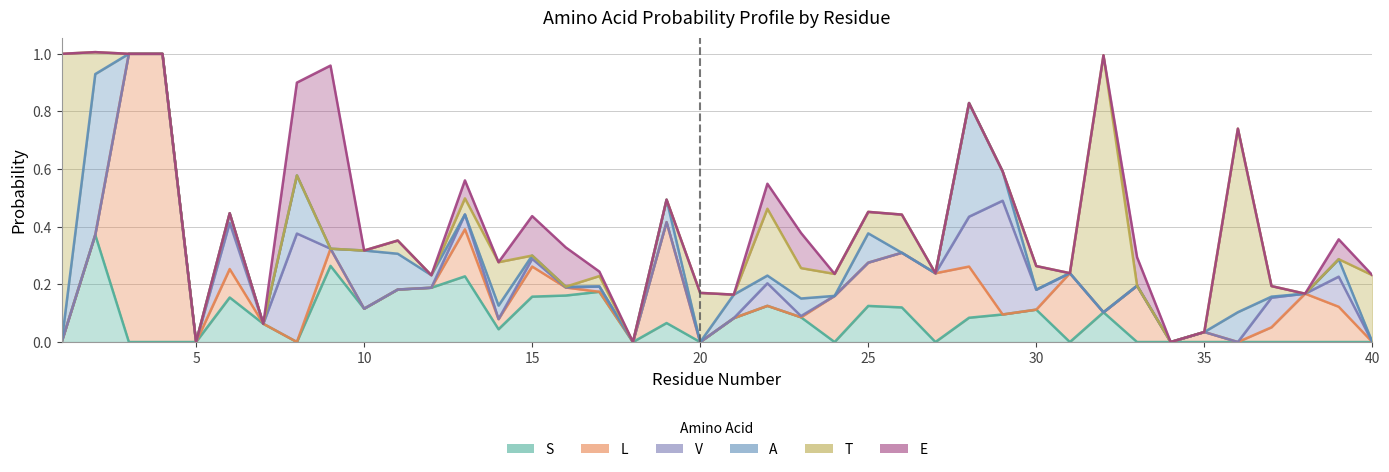

What is the difference between the A values at 37 and 23?

0.1